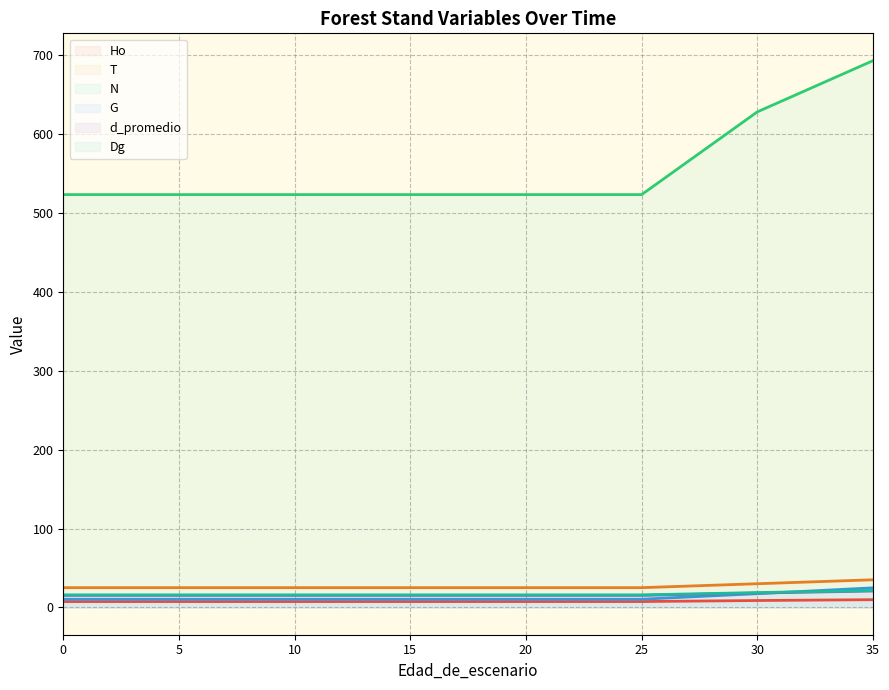

How many lines are shown in the chart?

6